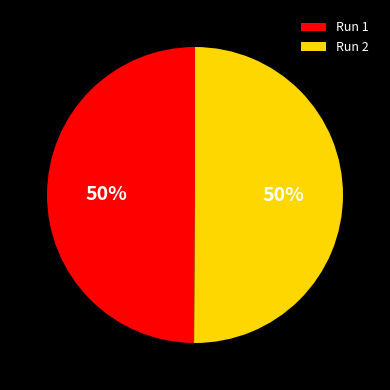

To the nearest percent, what is the average slice percentage?

50%